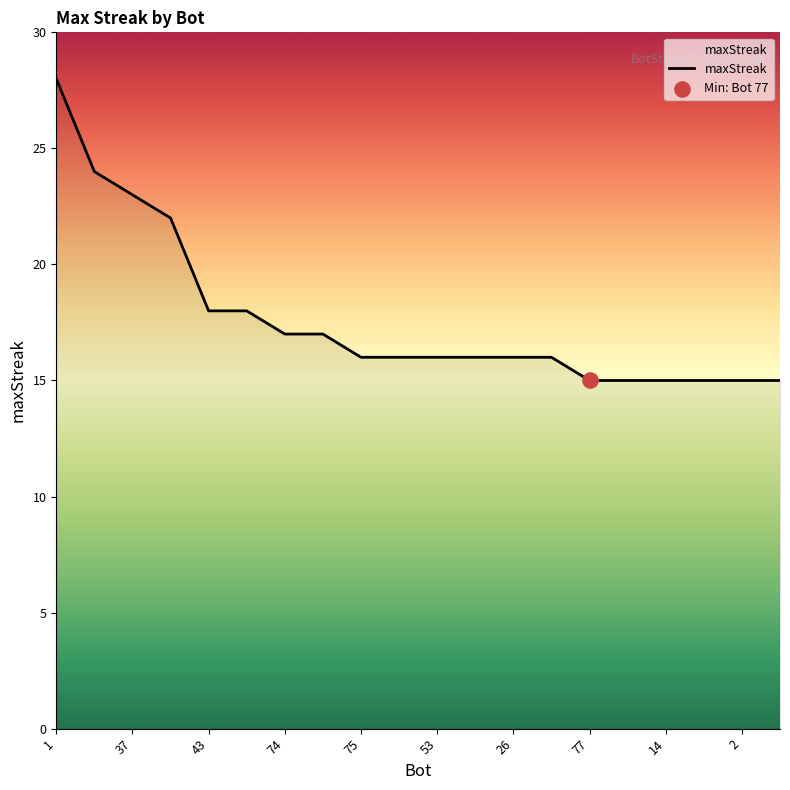

What is the maximum value shown in the chart?

28